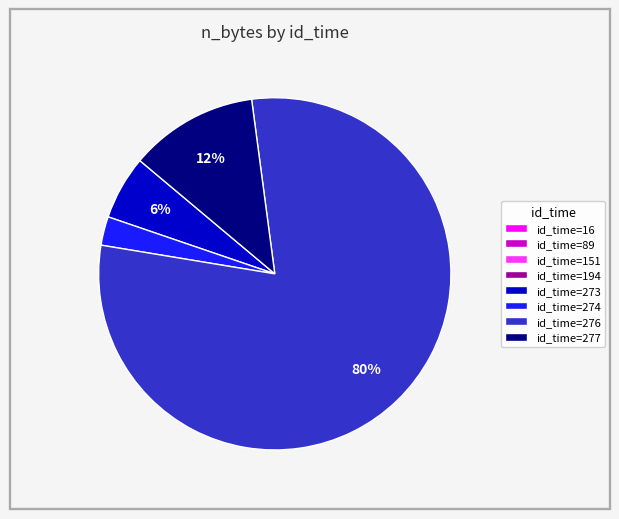

To the nearest percent, what portion does id_time=274 represent?

3%